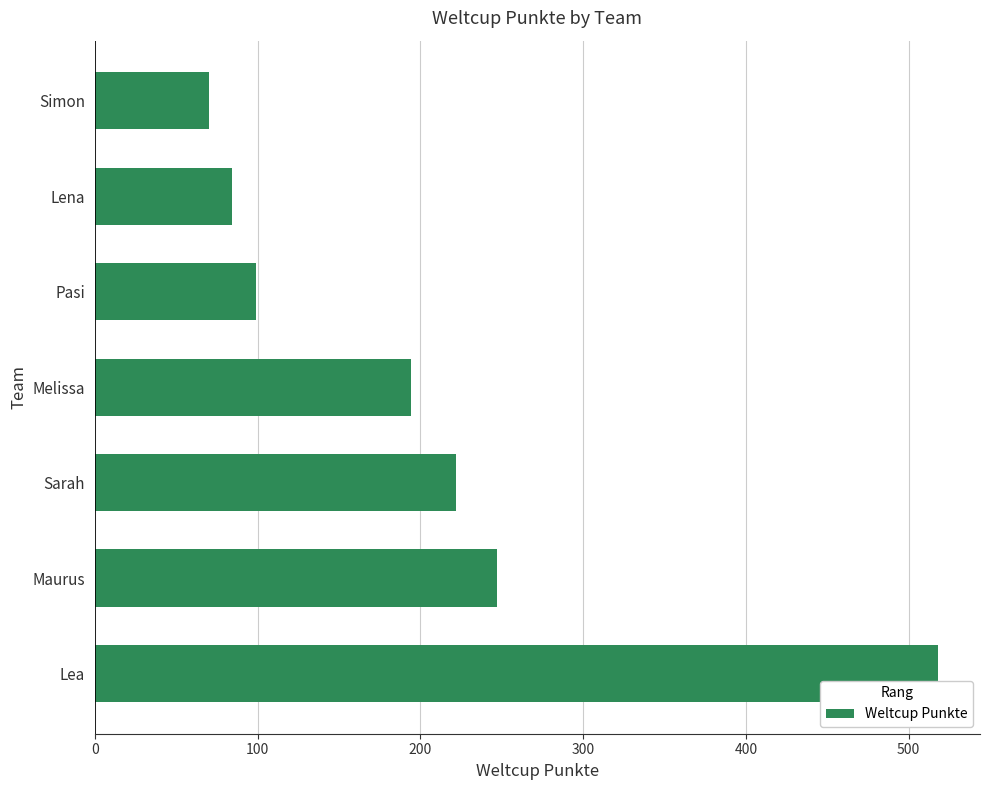

What is the change in value from Pasi to Simon?

-29